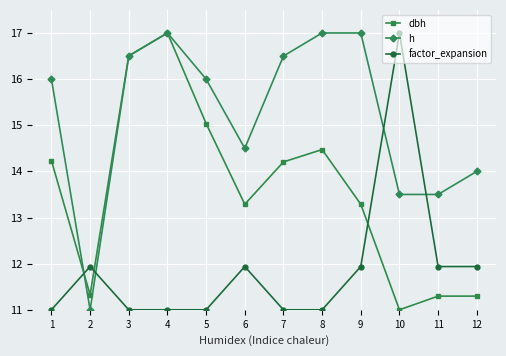

List the series in order of their overall mean, highest first.

h, dbh, factor_expansion